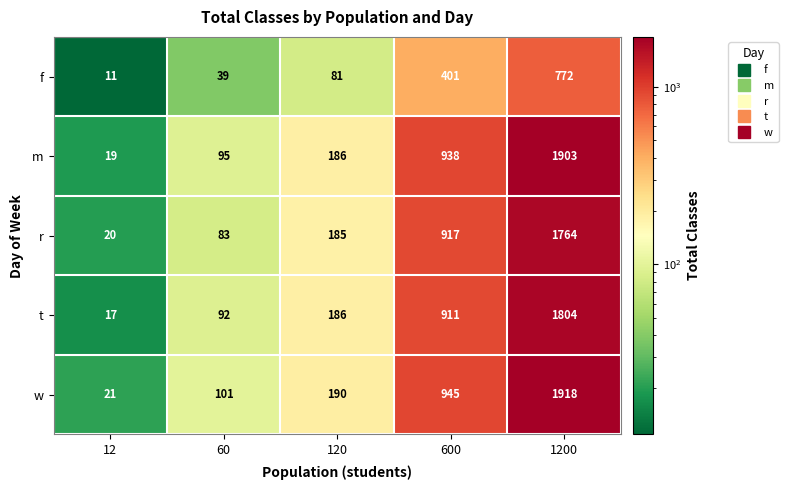

Reading right to left, extract all data points from this chart.

f: 1200=772	600=401	120=81	60=39	12=11
m: 1200=1903	600=938	120=186	60=95	12=19
r: 1200=1764	600=917	120=185	60=83	12=20
t: 1200=1804	600=911	120=186	60=92	12=17
w: 1200=1918	600=945	120=190	60=101	12=21